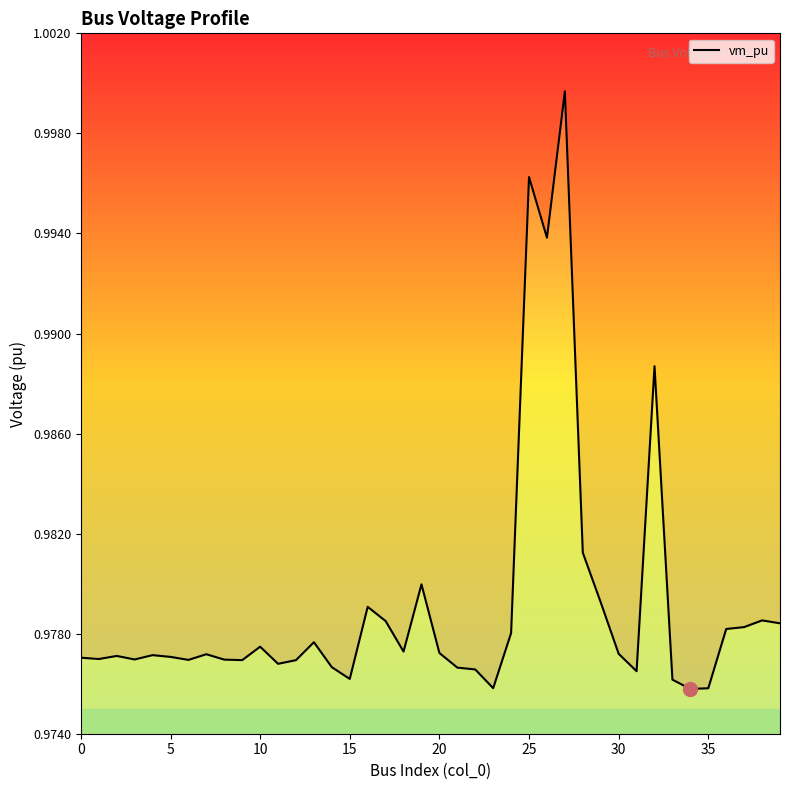

What is the value of the 19th point from the left?

1.0